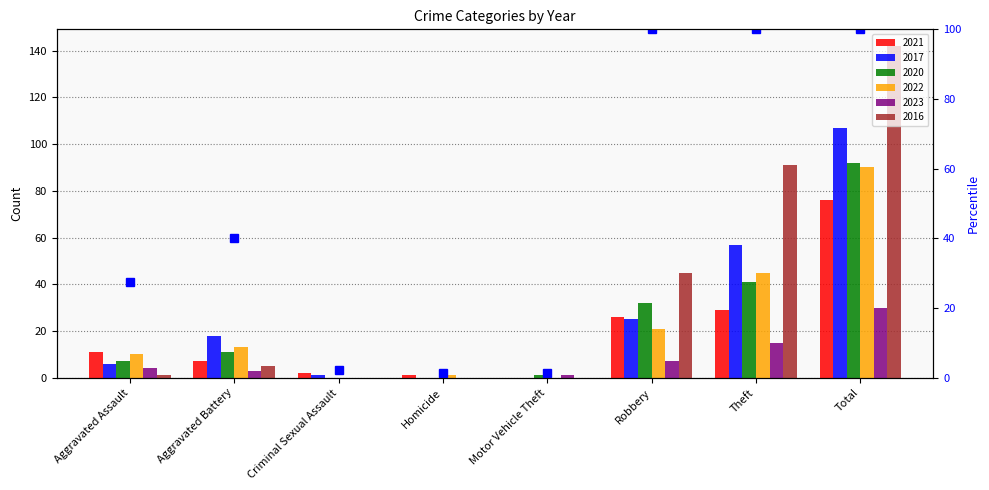

What is the difference between the 2020 values at Aggravated Battery and Criminal Sexual Assault?

11